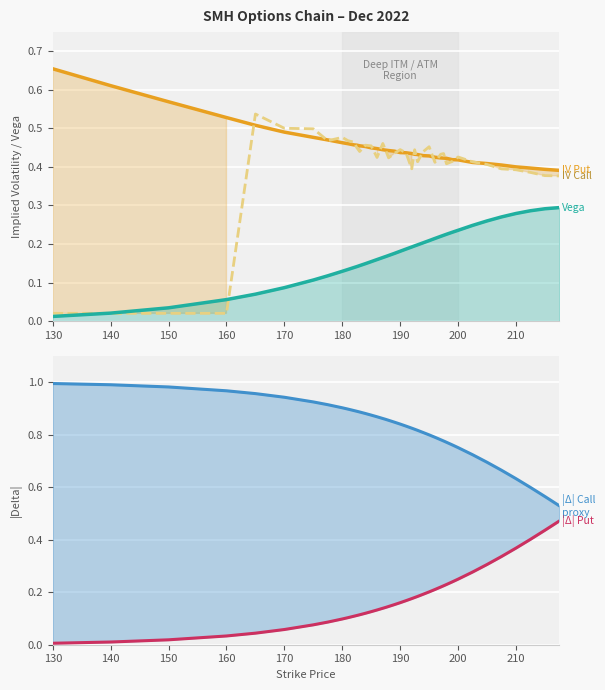

Which series changed the most between 170 and 36?

|Delta| Put